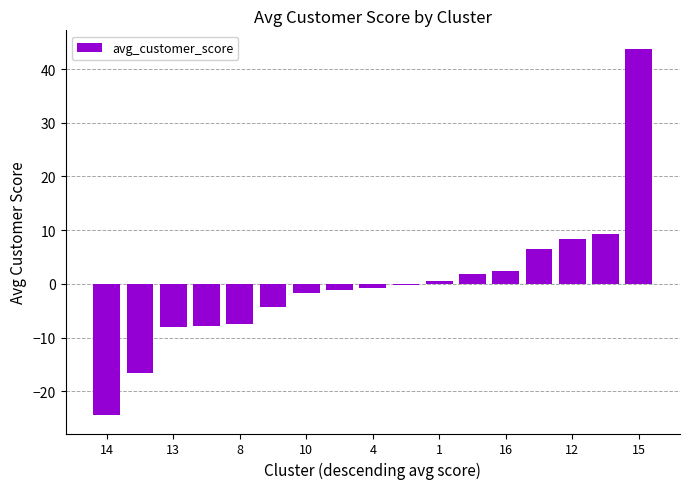

What is the greatest value displayed?

43.8